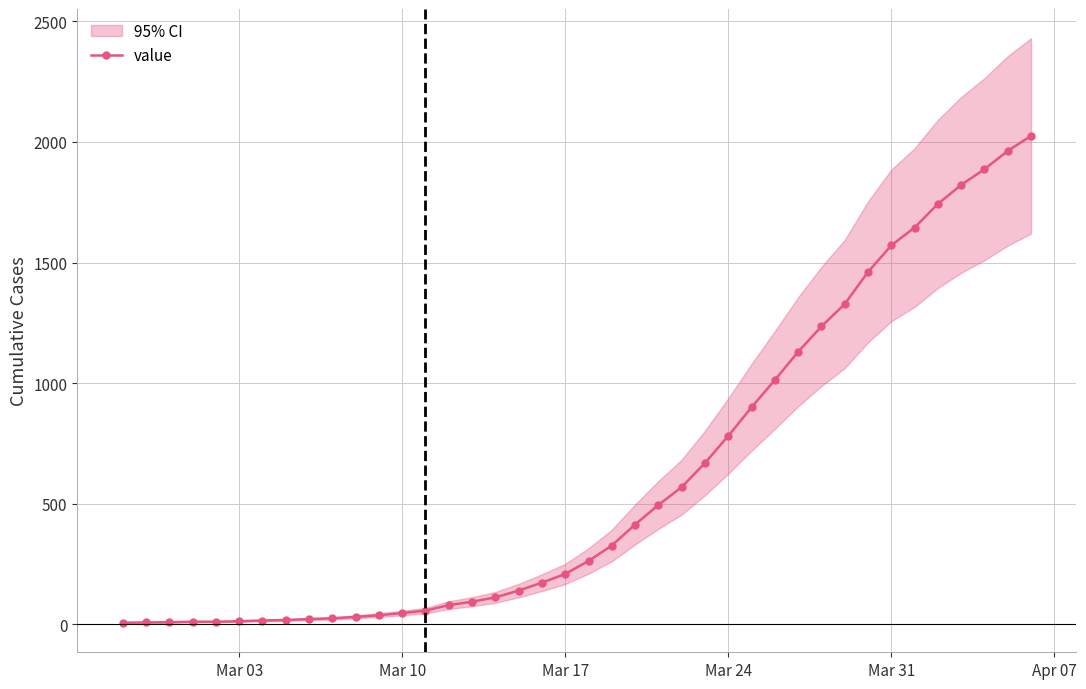

True or false: the data has more than 1 interior local peaks.

False